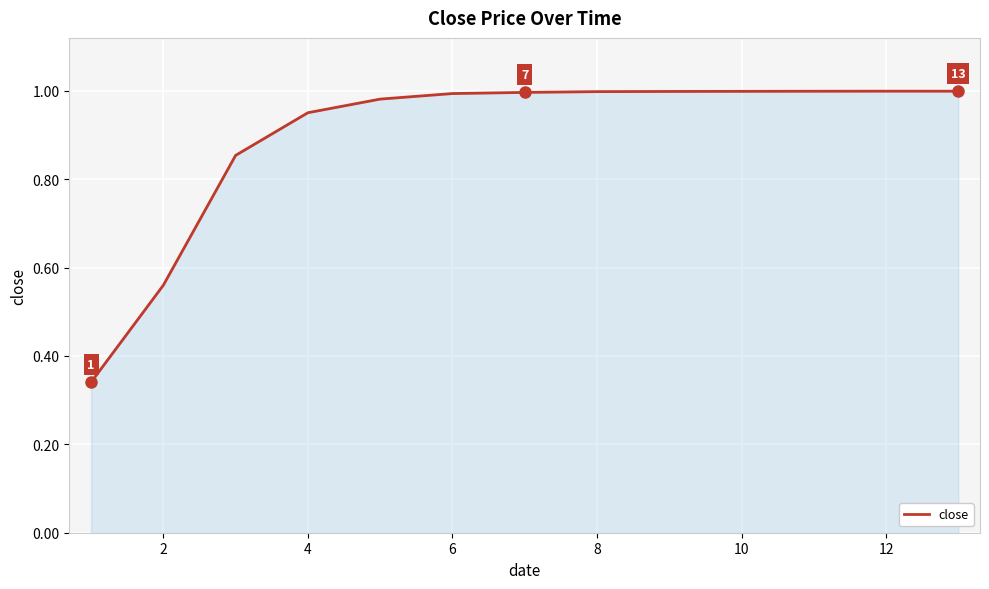

What is the difference between the maximum and minimum values?

0.7